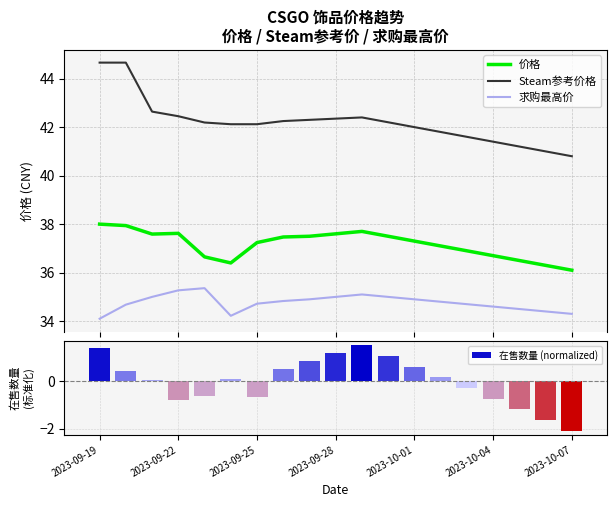

Count the number of data series in this chart.

4